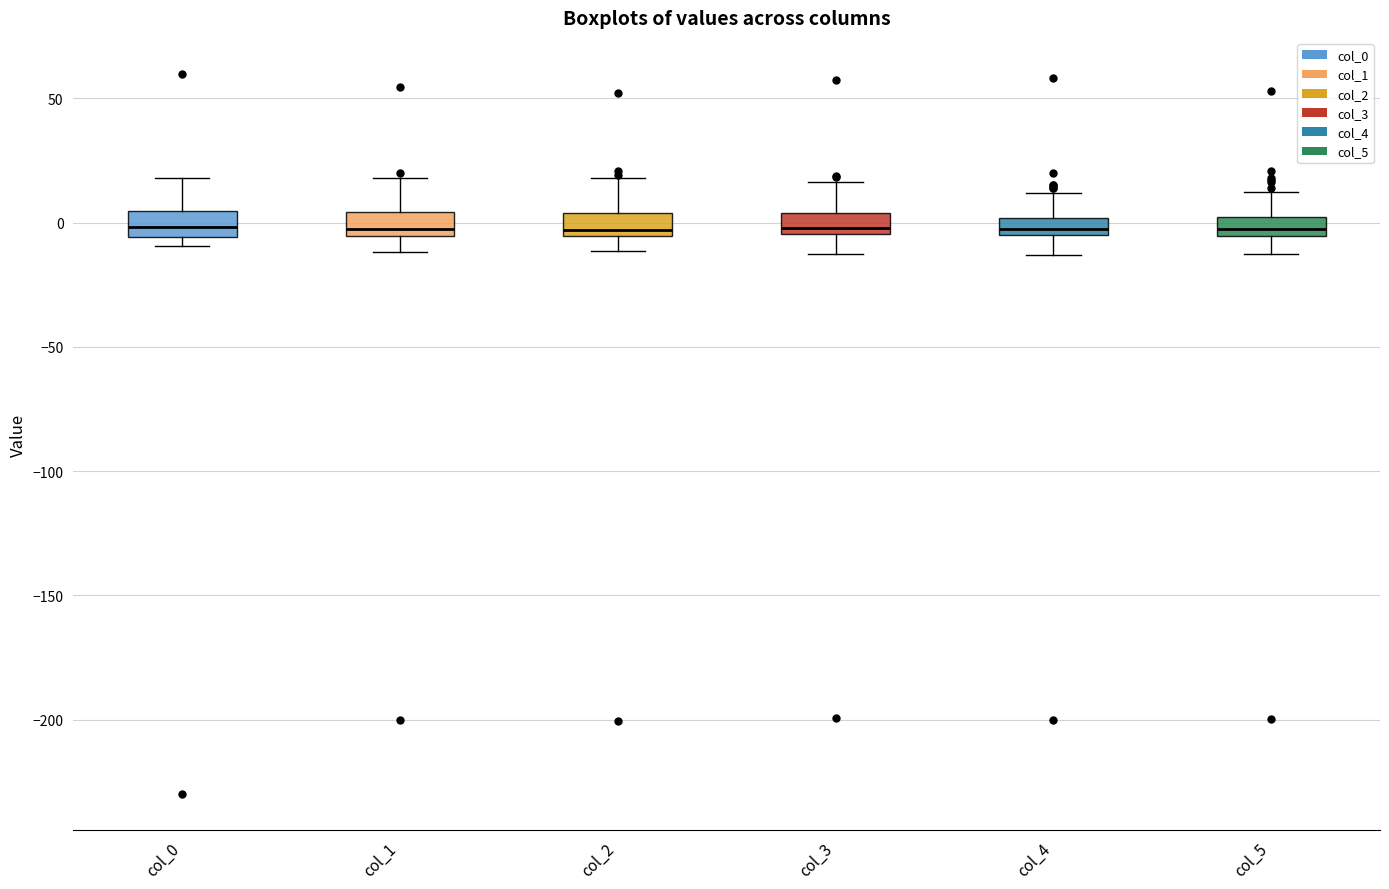

Where does the lower whisker of the box for col_5 end on the y-axis? The values are not printed on the chart, so give them approximately, as read against the axis.

-15